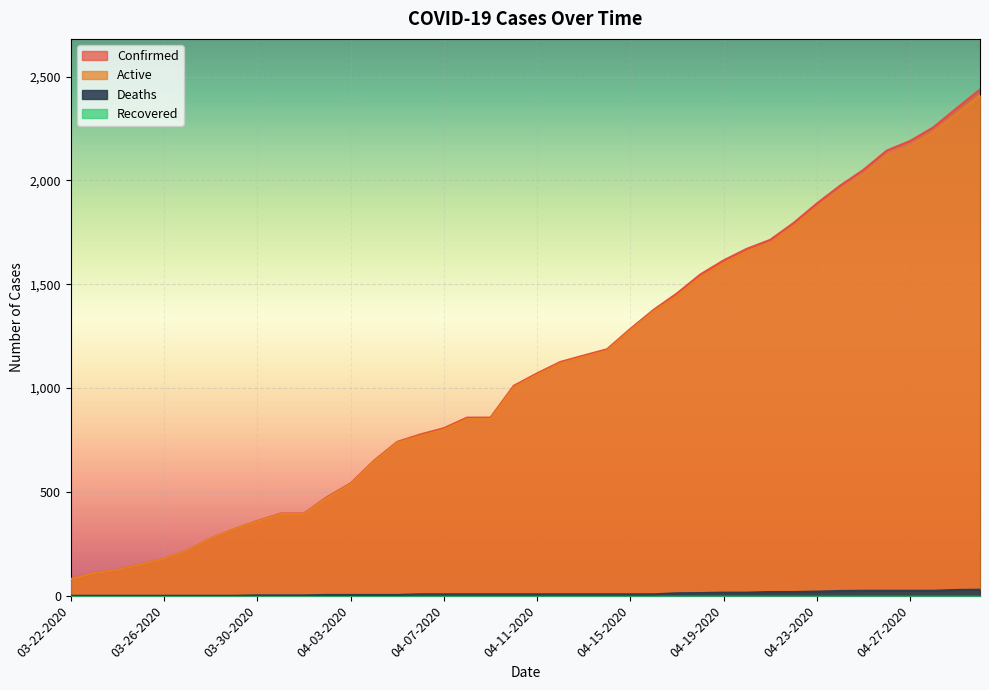

True or false: Deaths has more than 0 interior local peaks.

False